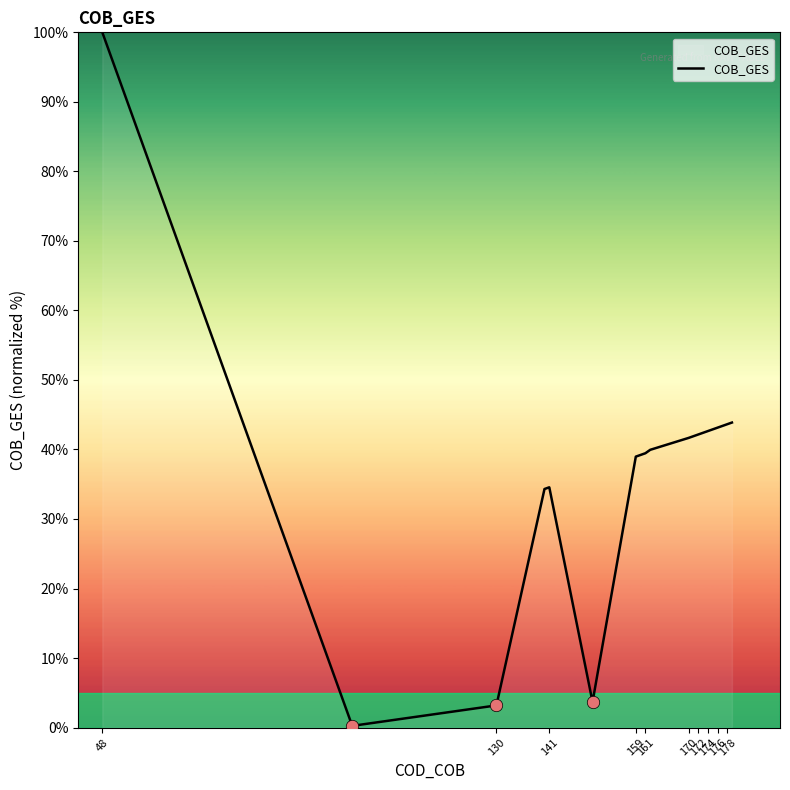

What is the maximum value shown in the chart?

100.0